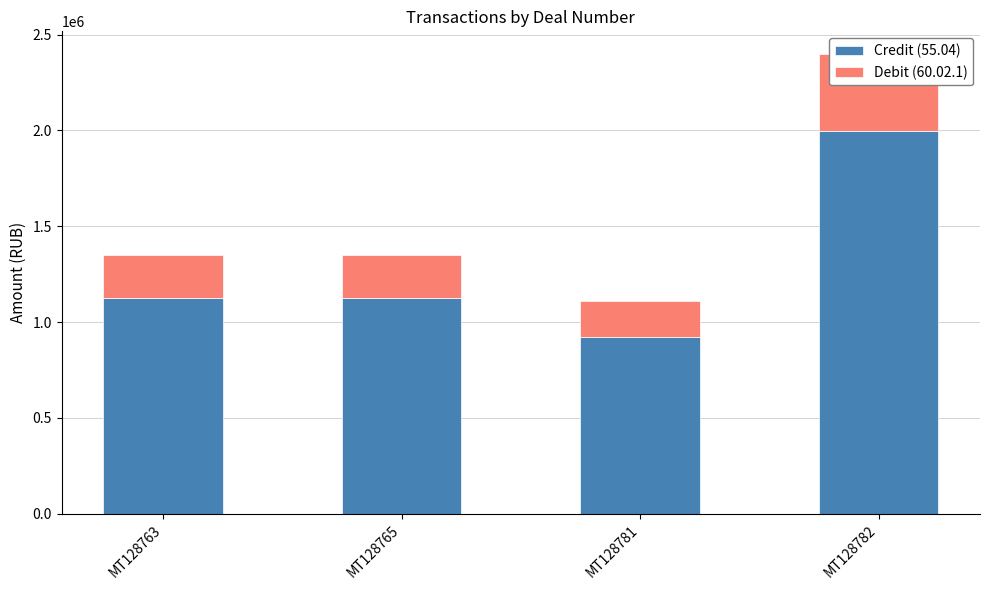

Count the Debit (60.02.1) values in the range 224926 to 399555.

3